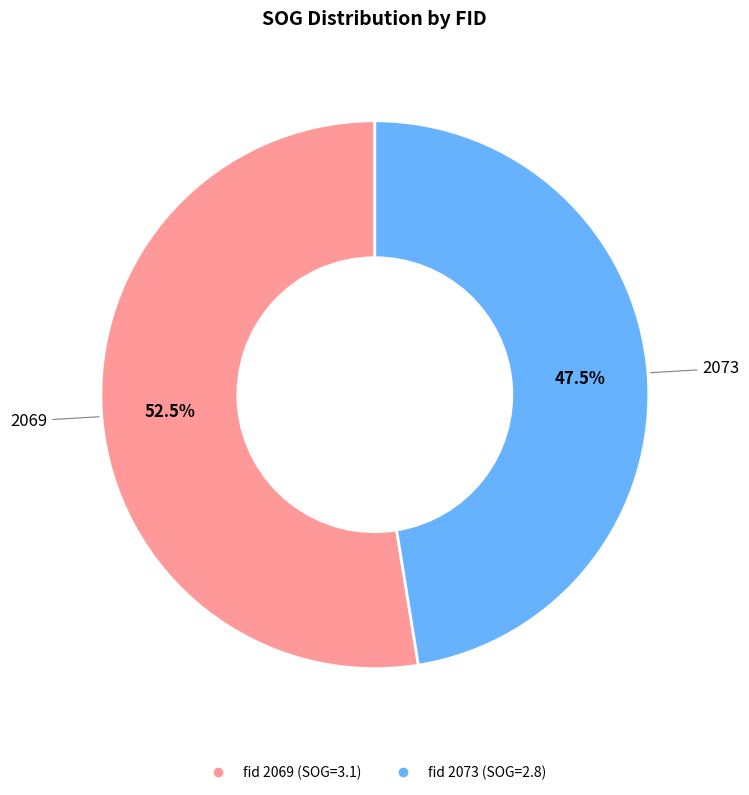

Does any single category account for the majority?

Yes